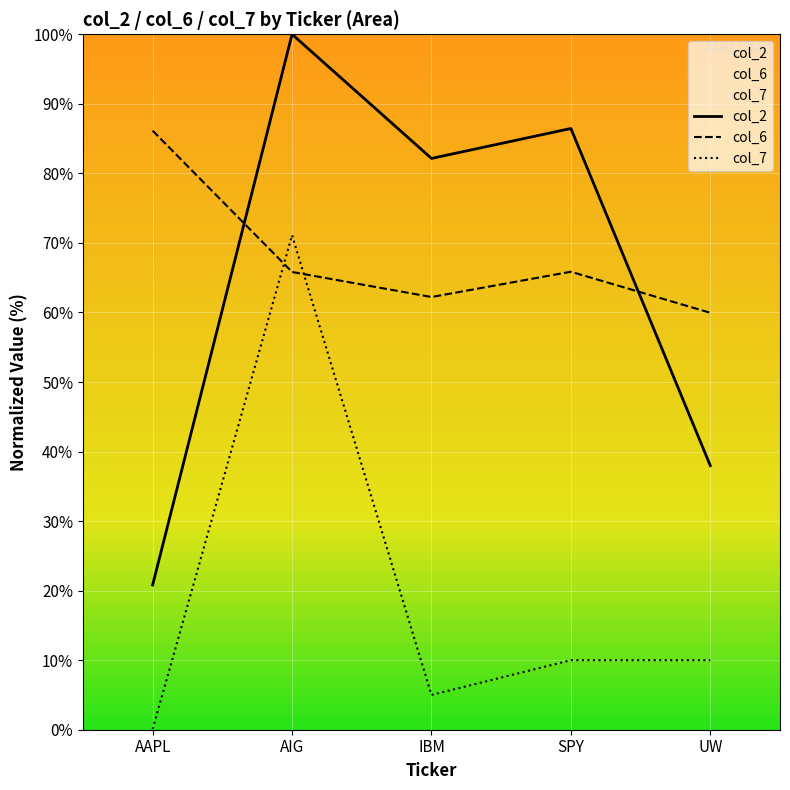

Between AAPL and IBM, which is larger?

IBM